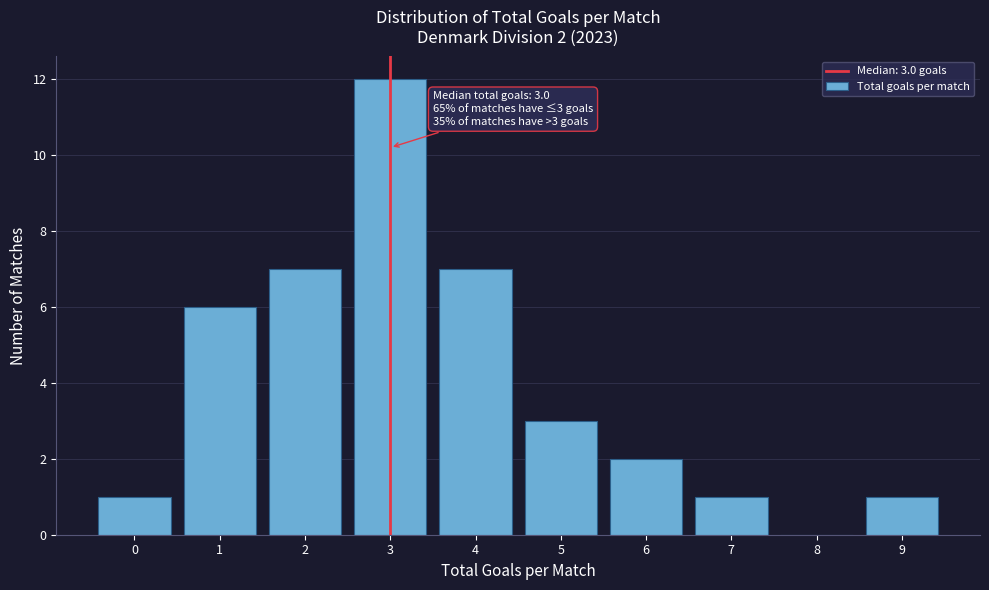

Over which range of the x-axis is the bar tallest?

2.5 to 3.5